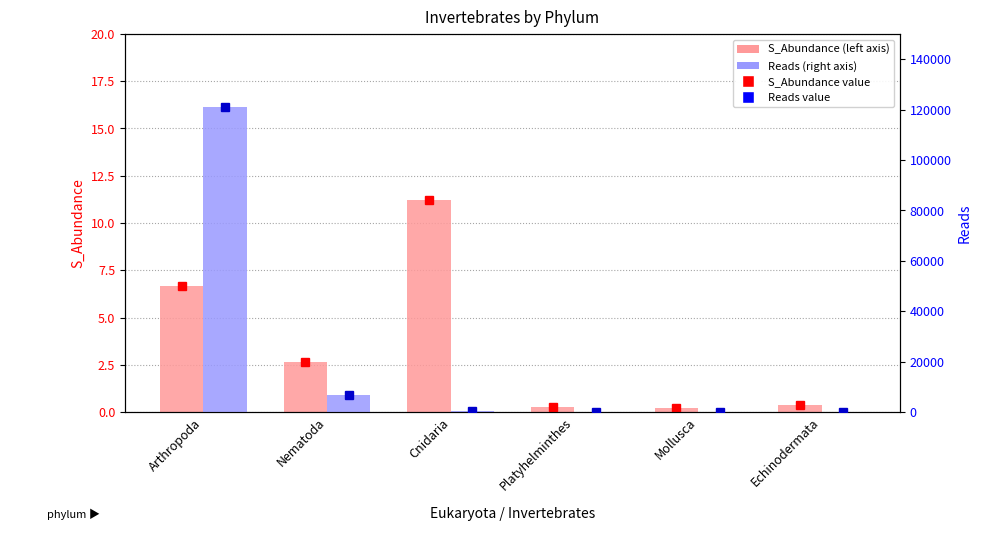

Which series has the largest range (max minus min)?

Reads